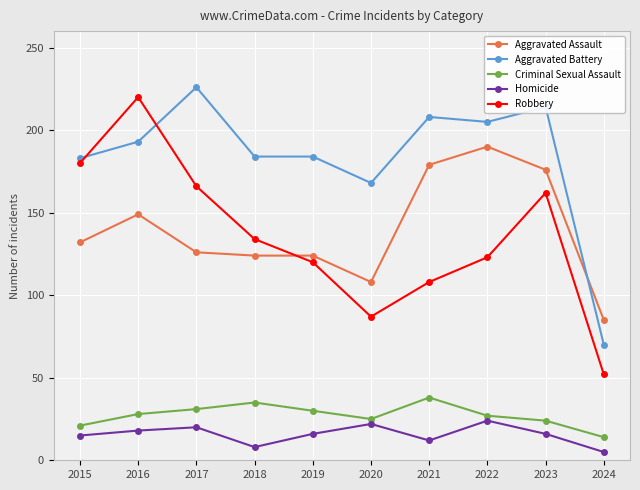

Where is the first local maximum for Aggravated Battery?

2017